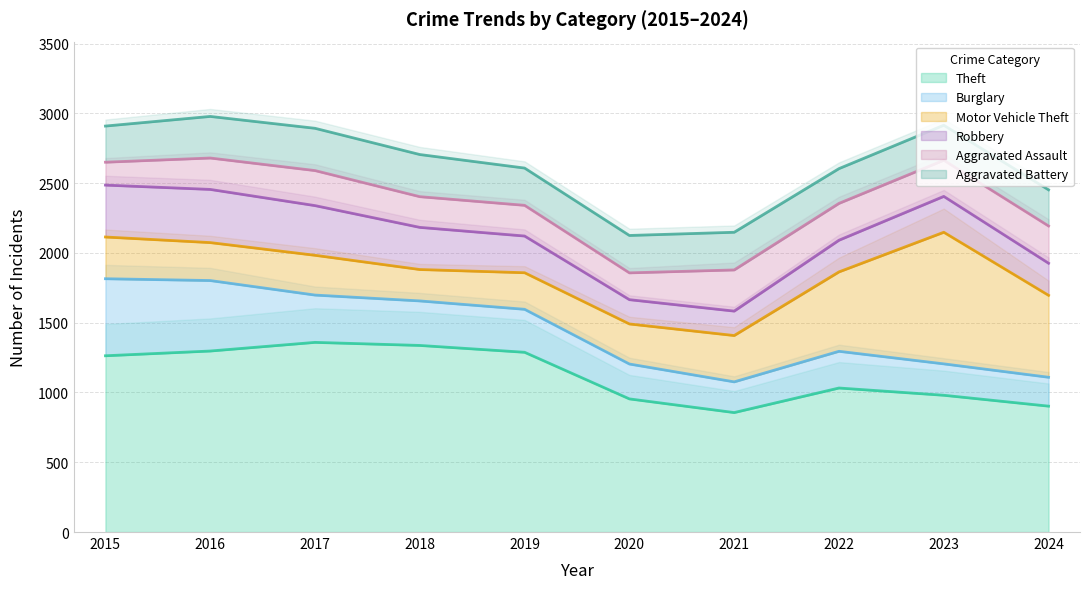

Count the number of data series in this chart.

6